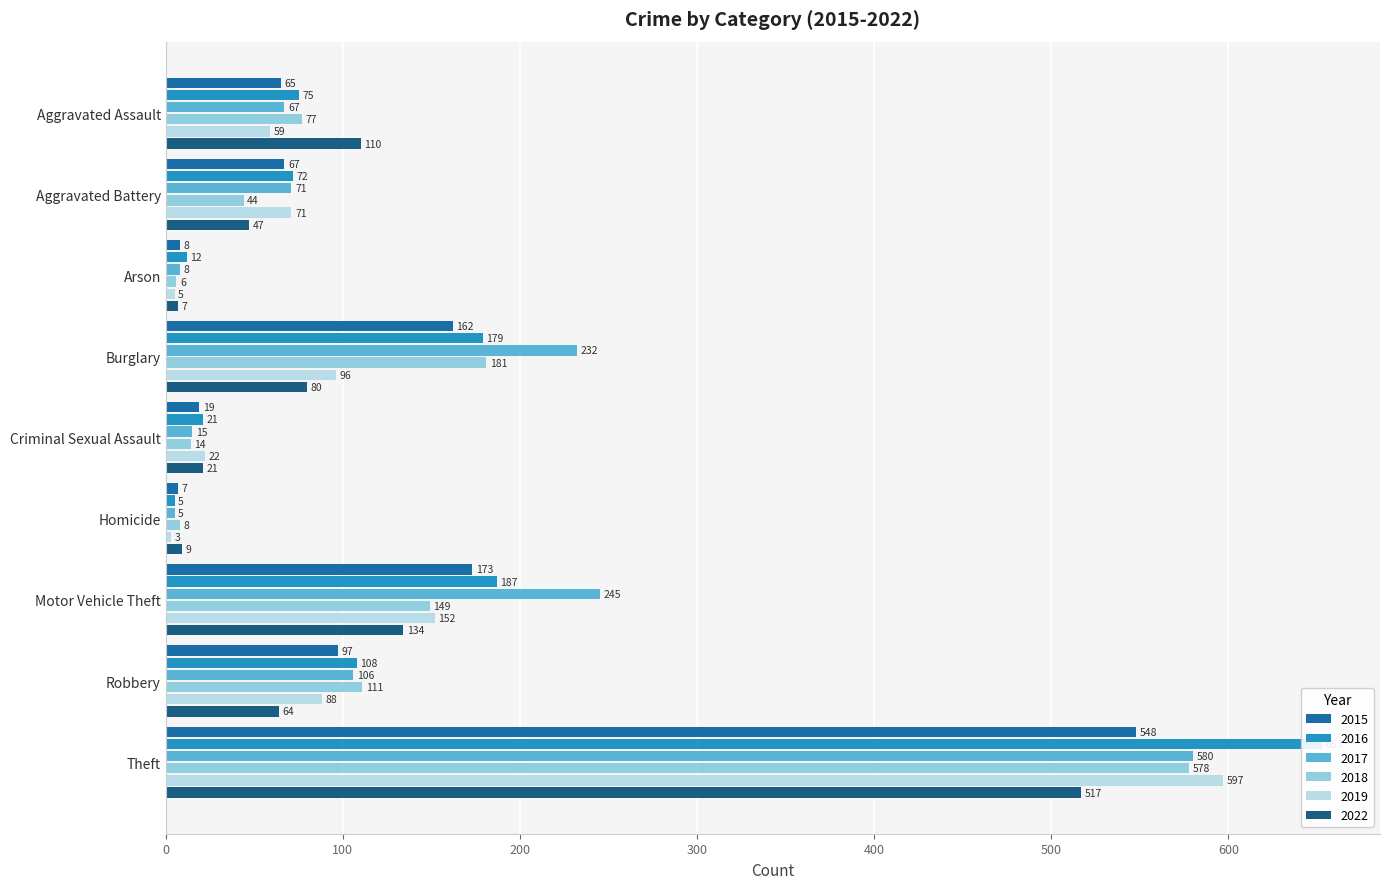

What is the spread (max minus min) of values at Motor Vehicle Theft?

111